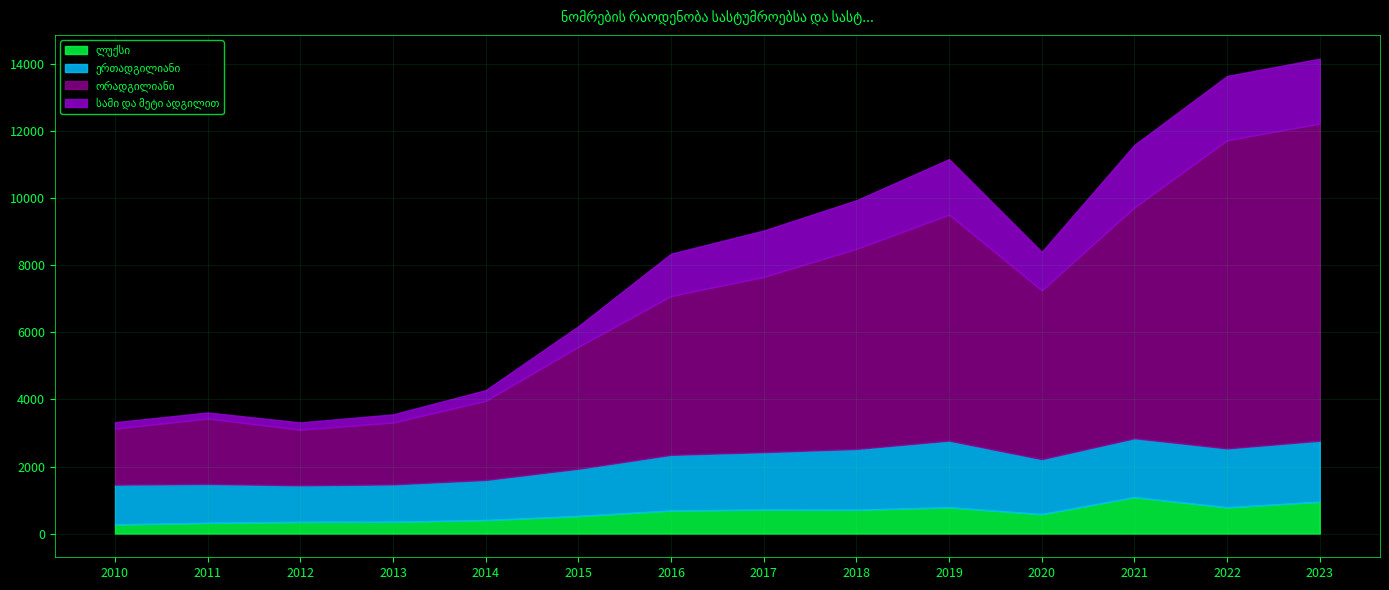

What is the total value across all series at 2022?

13654